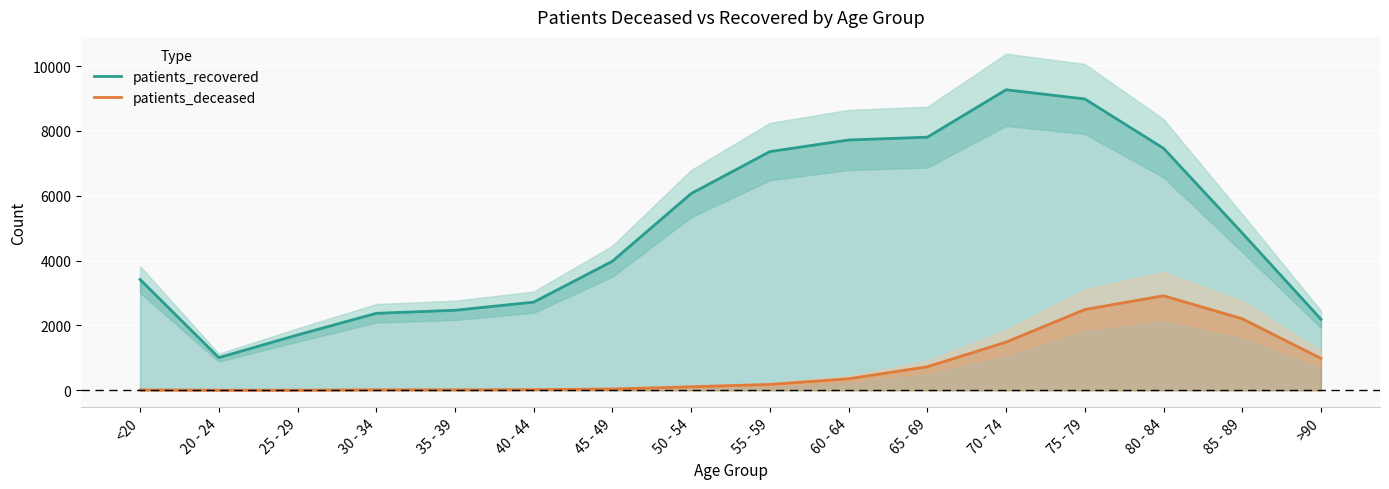

True or false: patients_deceased and patients_recovered intersect in this chart.

False